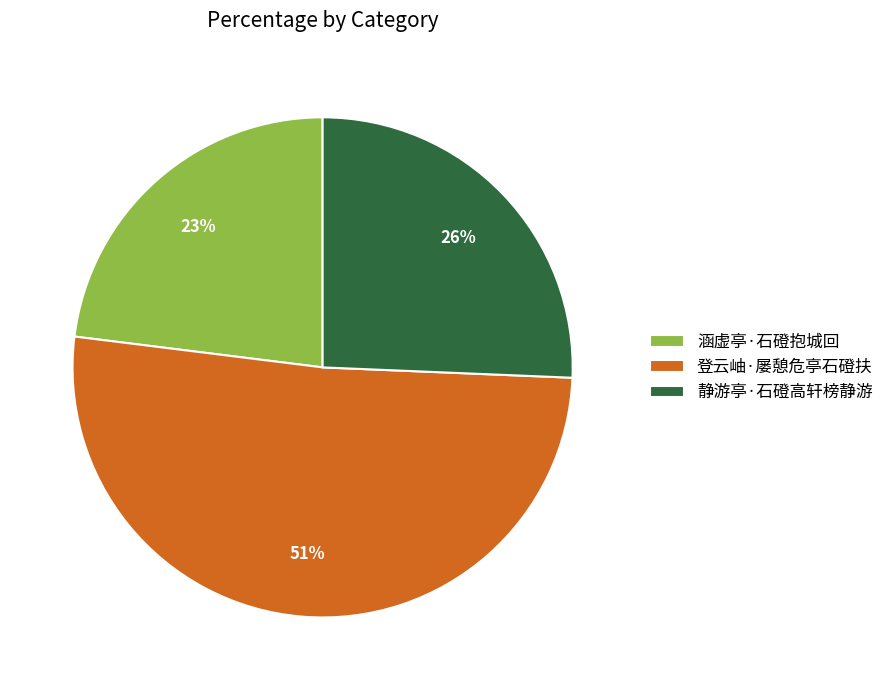

To the nearest percent, what percentage of the pie is 涵虚亭·石磴抱城回?

23%